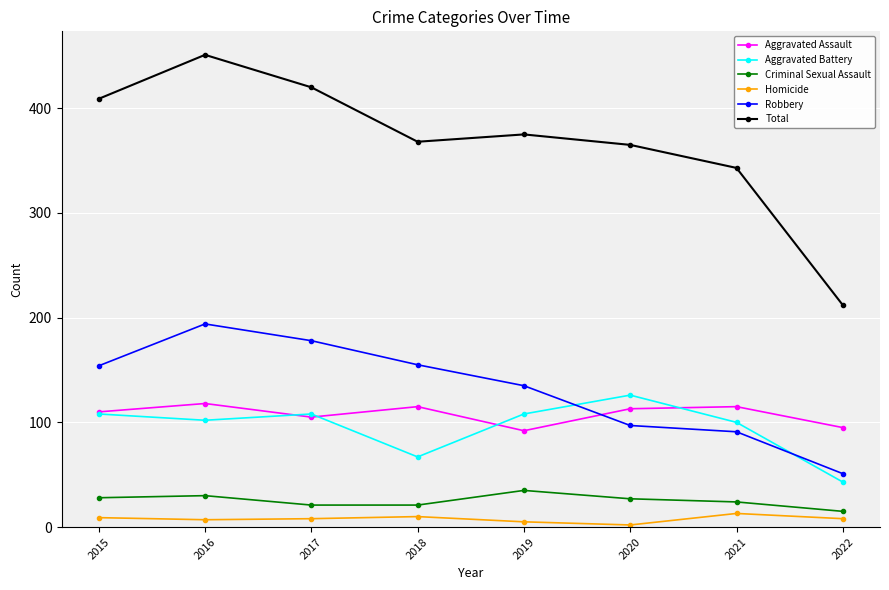

At which label does Robbery reach its peak?

2016